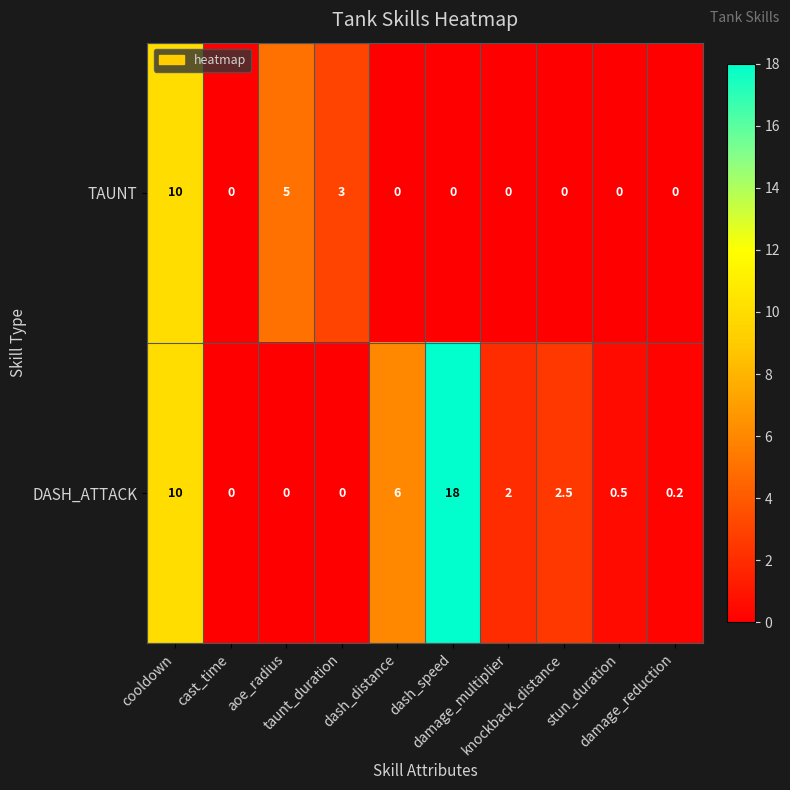

At how many categories does at least one series exceed 4?

4